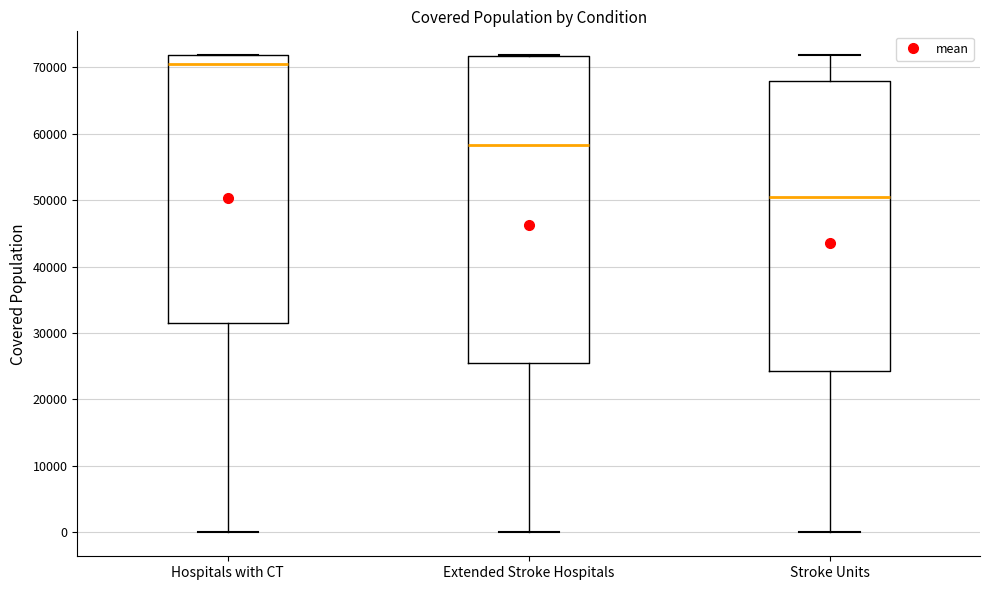

Which box's median line is the highest?

Hospitals with CT